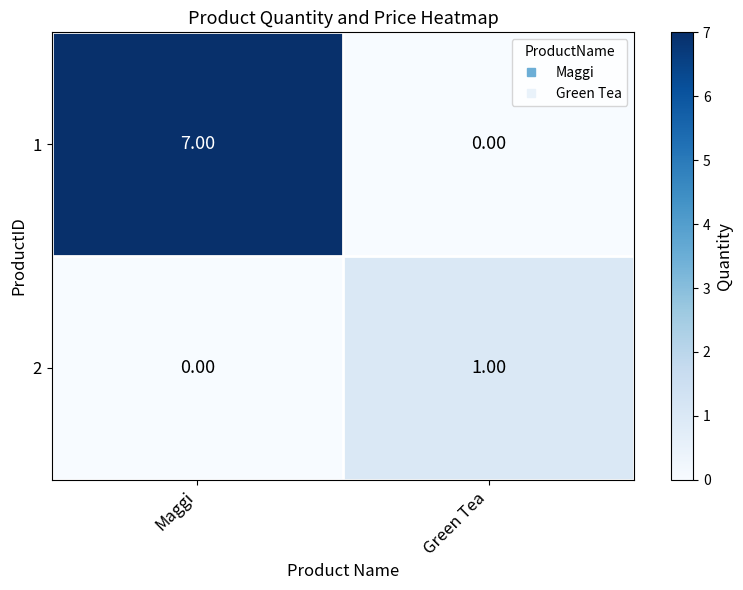

At which label is 1 closest to 3?

Green Tea